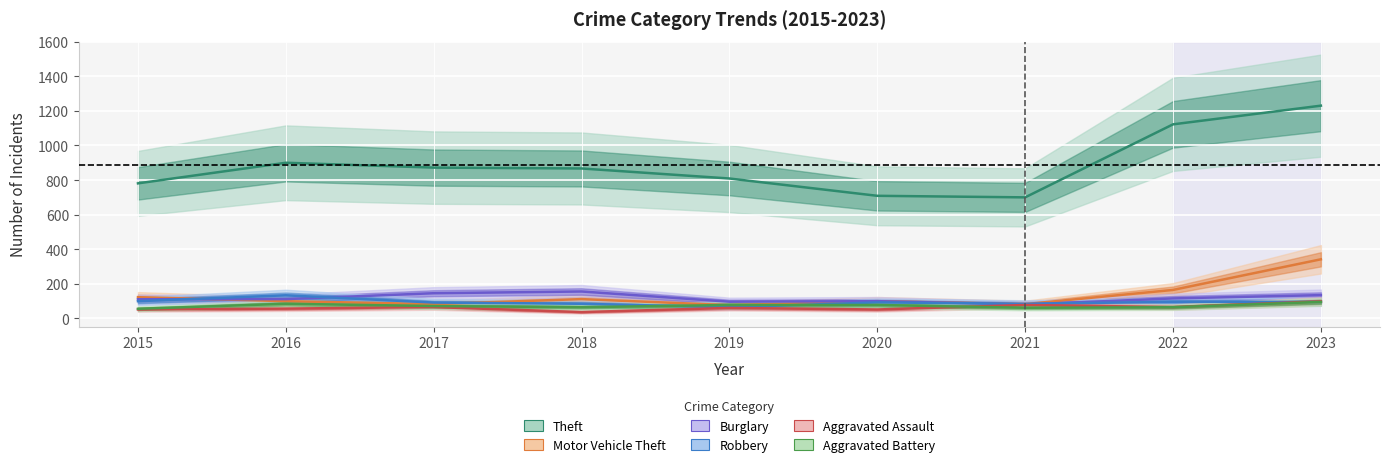

At which category does Aggravated Assault reach its first local peak?

2017